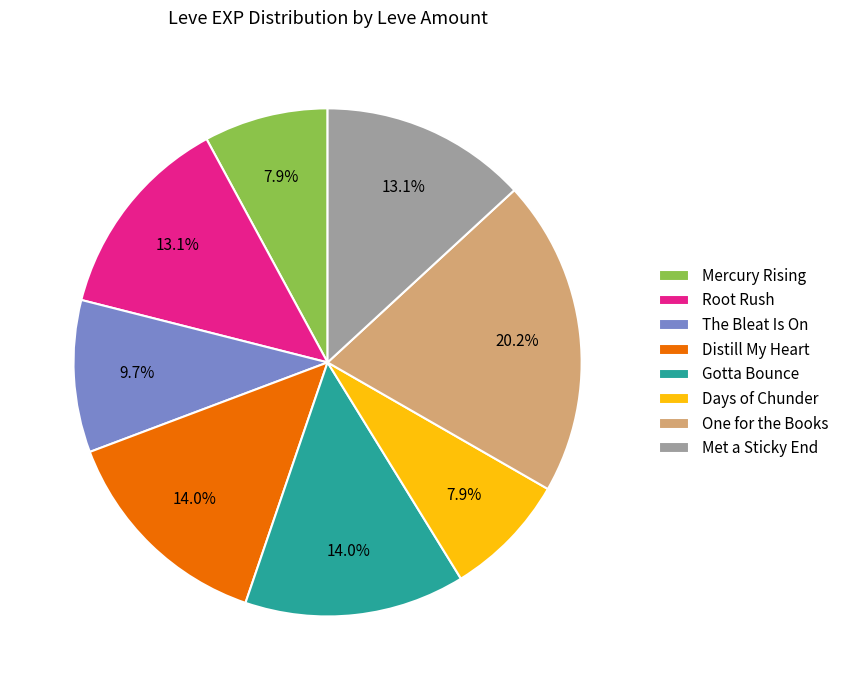

What is the ratio of the value at The Bleat Is On to the value at One for the Books?

0.5